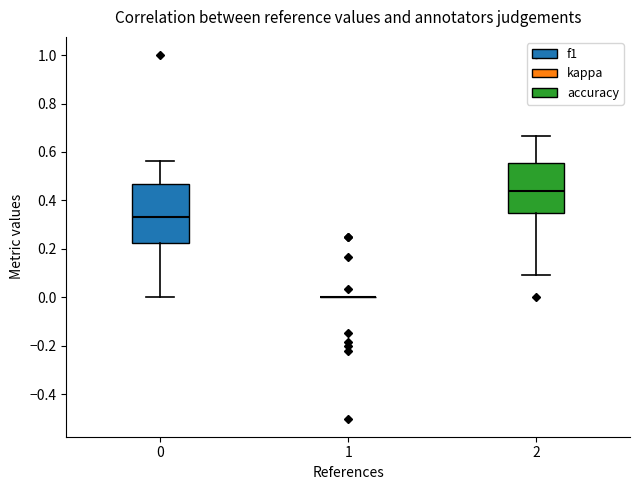

Reading left to right, read every box against the y-axis: the position of its median line, the range the box covers, and the ends of its whiskers. The values are not printed on the chart, so give them approximately, as read against the axis.

0: median 0.34, box 0.22 to 0.46, whiskers 0.00 to 0.56
1: box collapsed to a line at 0.00, whiskers 0.00 to 0.00
2: median 0.44, box 0.36 to 0.56, whiskers 0.10 to 0.66